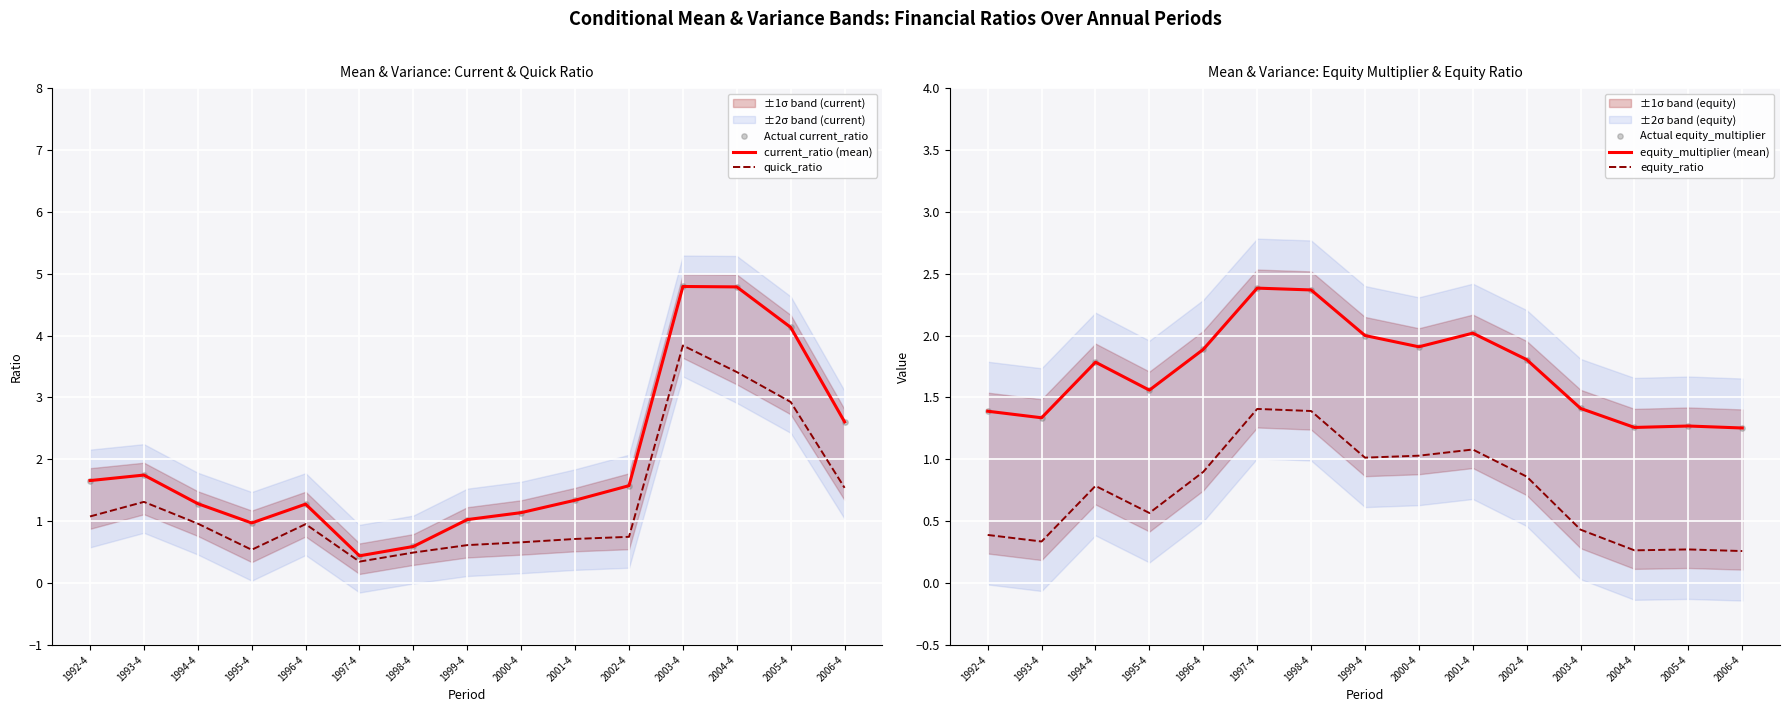

At which category is the sum across all series the highest?

2003-4